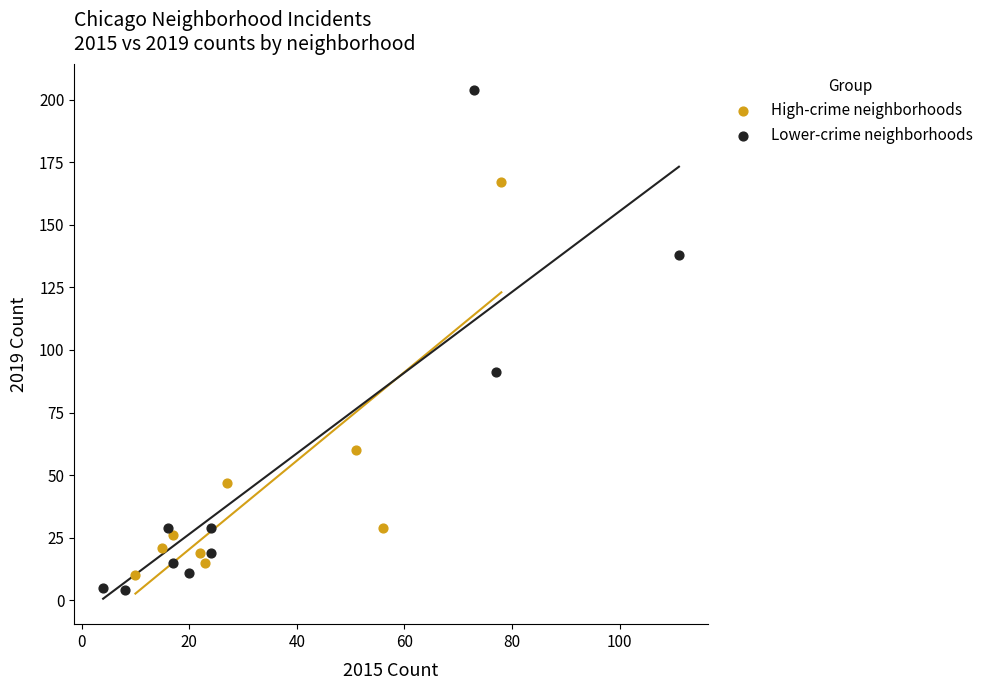

Which series has the largest Y range (max minus min)?

Lower-crime neighborhoods